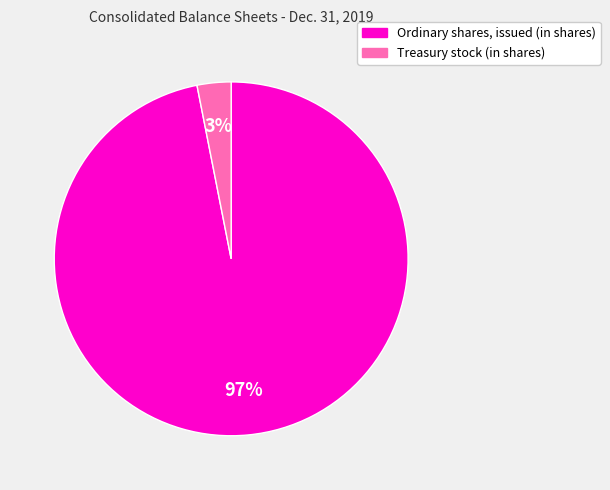

True or false: Treasury stock (in shares) accounts for 3% of the total.

True